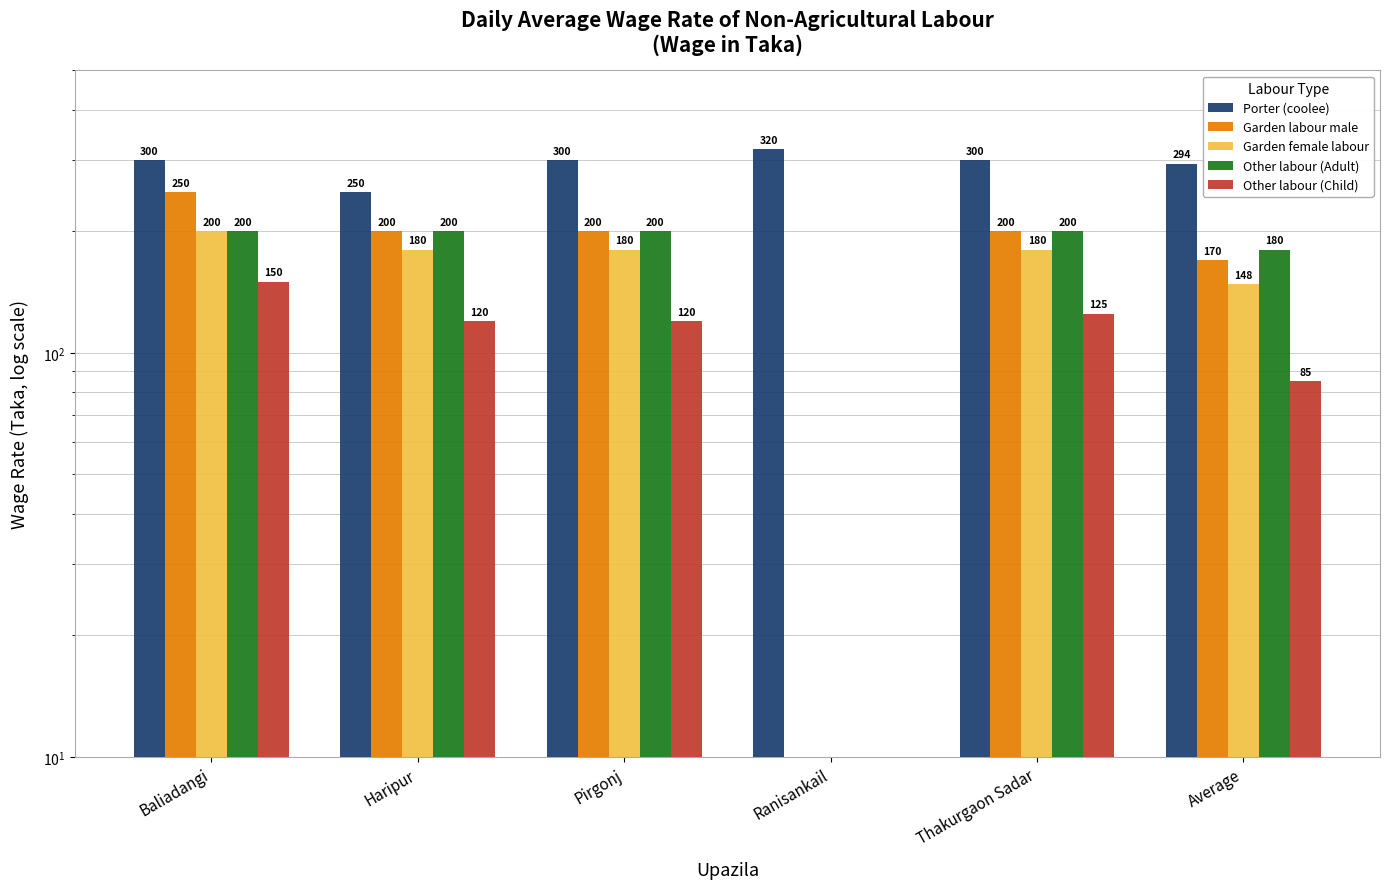

Reading left to right, list all the values displayed in this chart.

Porter (coolee): 300	250	300	320	300	294
Garden labour male: 250	200	200	0	200	170
Garden female labour: 200	180	180	0	180	148
Other labour (Adult): 200	200	200	0	200	180
Other labour (Child): 150	120	120	0	125	85